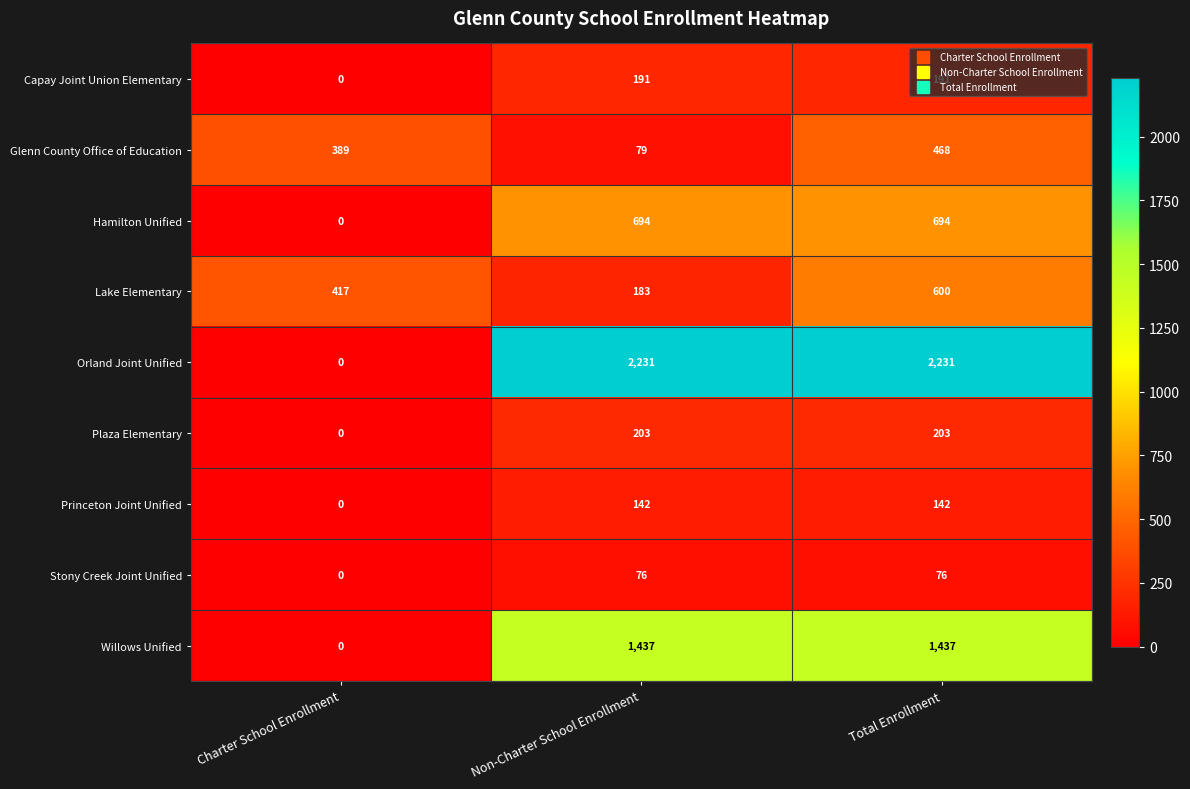

At how many categories does at least one series exceed 377?

3